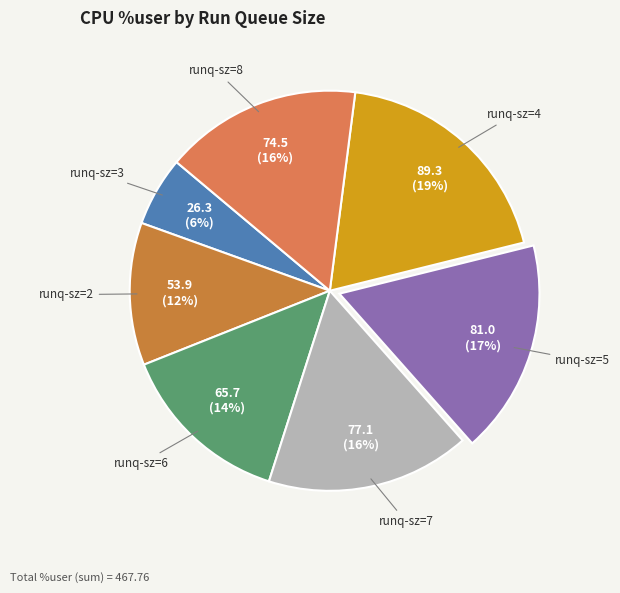

The runq-sz=7 slice represents 27% of the pie. True or false?

False